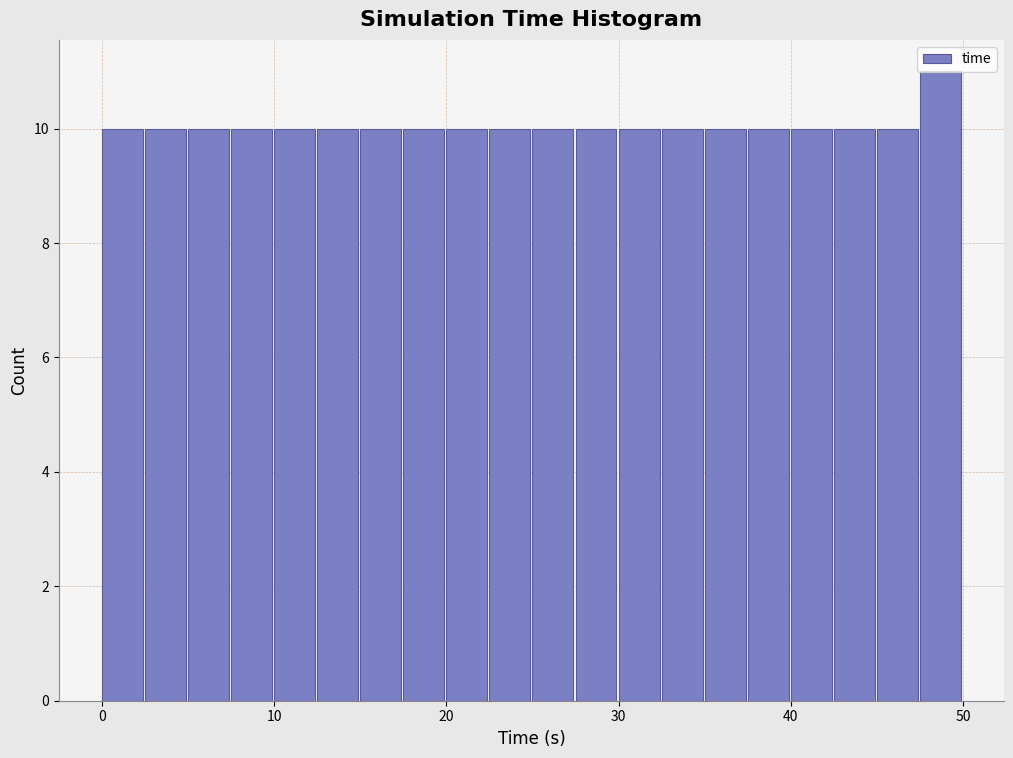

Read against the x-axis, roughly where is the centre of the tallest bar?

49